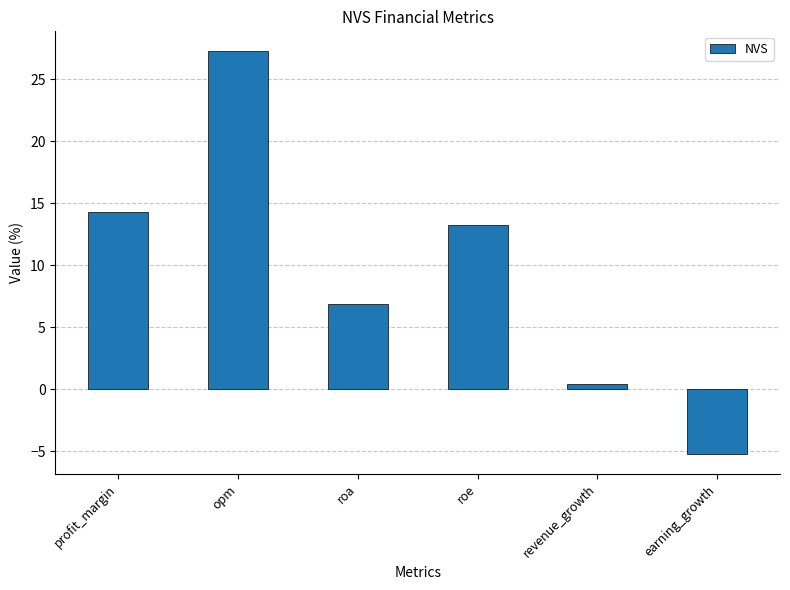

Is it true that the value at roa is 6.9?

True